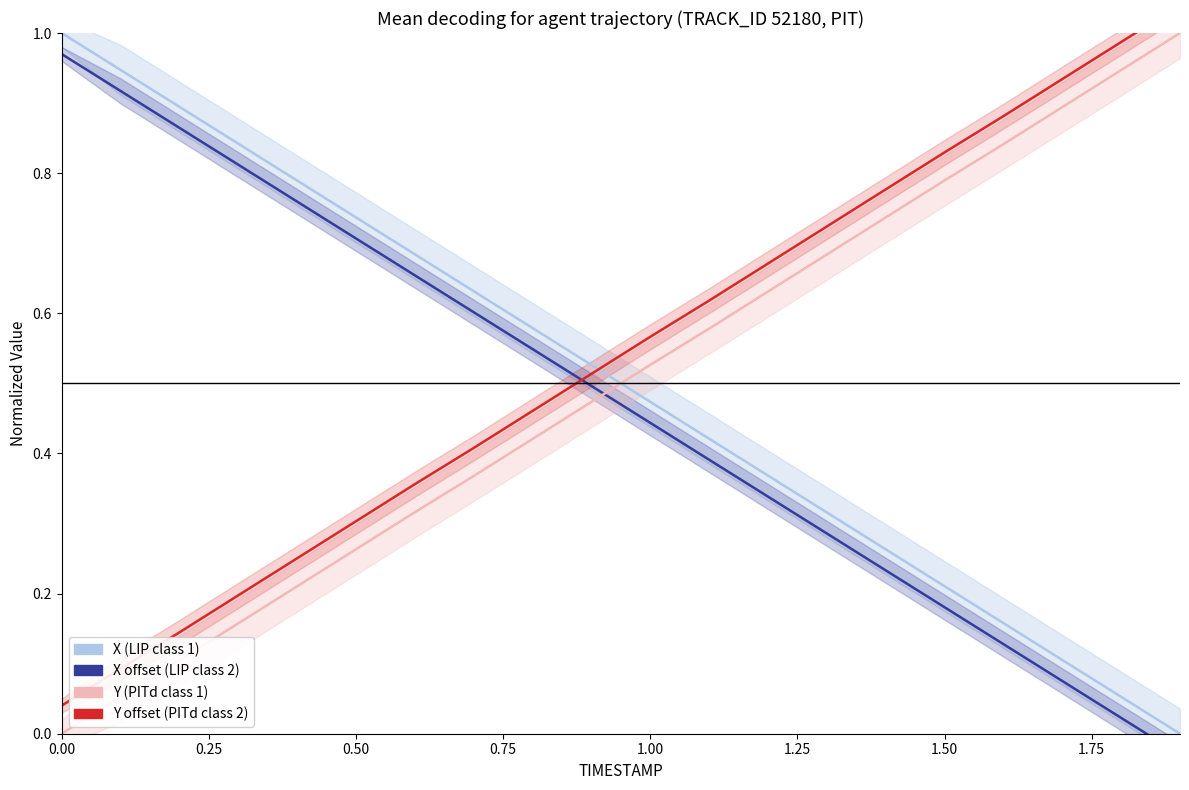

What is the difference between the maximum and minimum values in the X offset (LIP class 2) series?

1.0